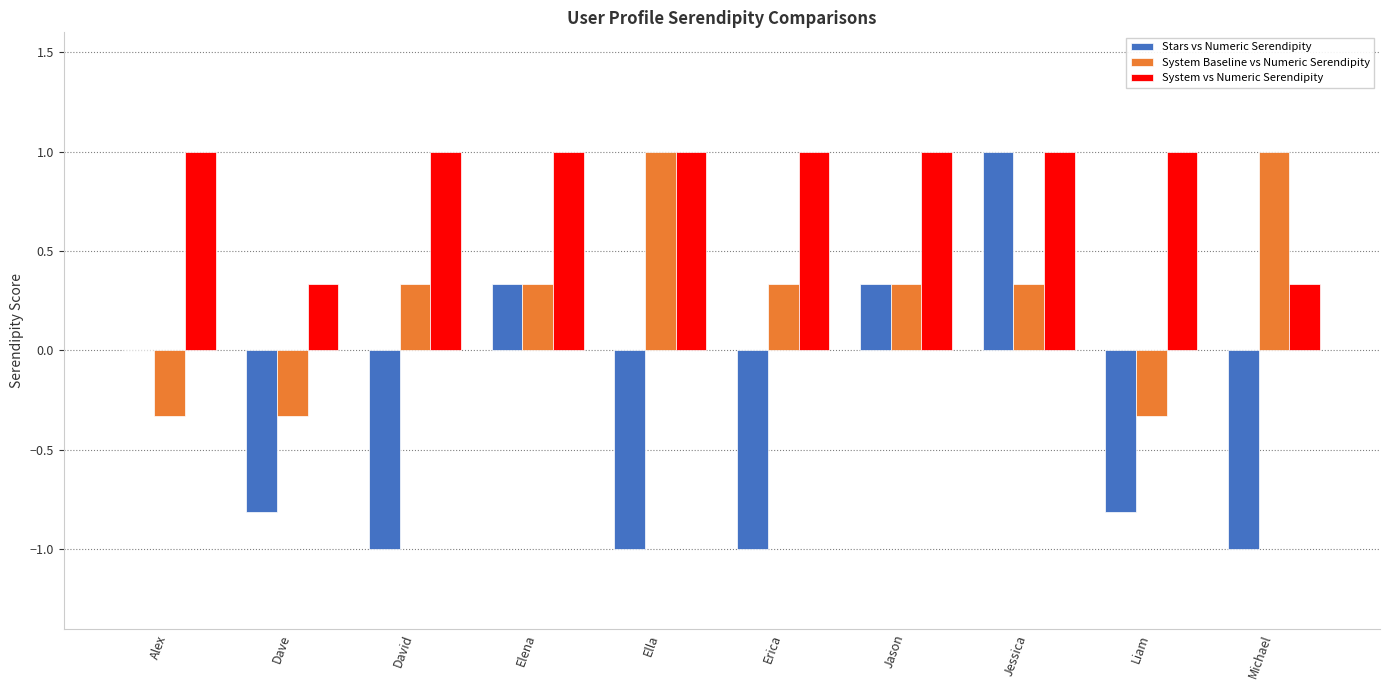

Which series has the largest total across all categories?

System vs Numeric Serendipity